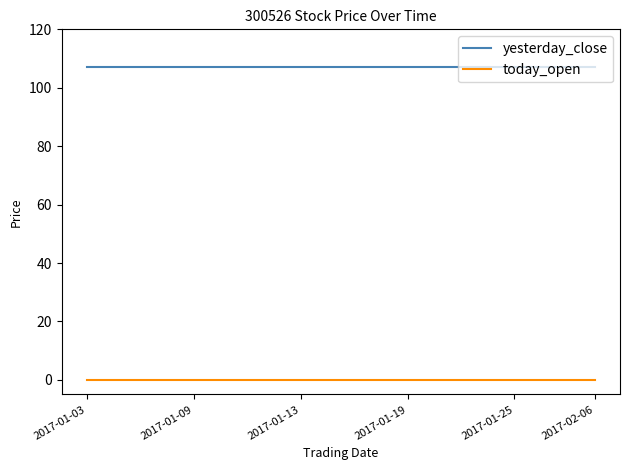

True or false: today_open and yesterday_close cross at least once.

False